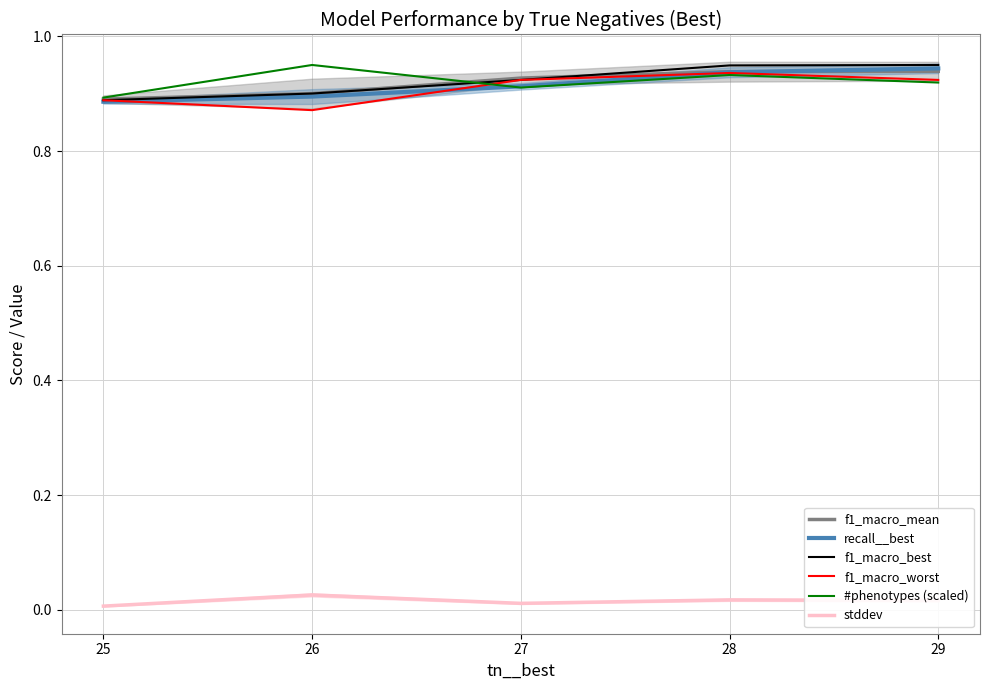

List the series in order of their peak value, lowest first.

stddev, f1_macro_worst, f1_macro_mean, recall__best, f1_macro_best, #phenotypes (scaled)